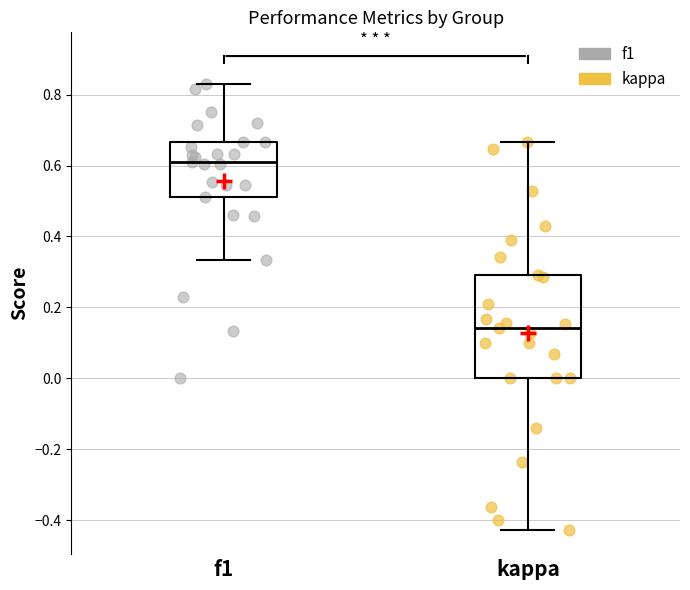

Reading left to right, read every box against the y-axis: the position of its median line, the range the box covers, and the ends of its whiskers. The values are not printed on the chart, so give them approximately, as read against the axis.

f1: median 0.62, box 0.52 to 0.66, whiskers 0.34 to 0.82
kappa: median 0.14, box 0.00 to 0.30, whiskers -0.42 to 0.66